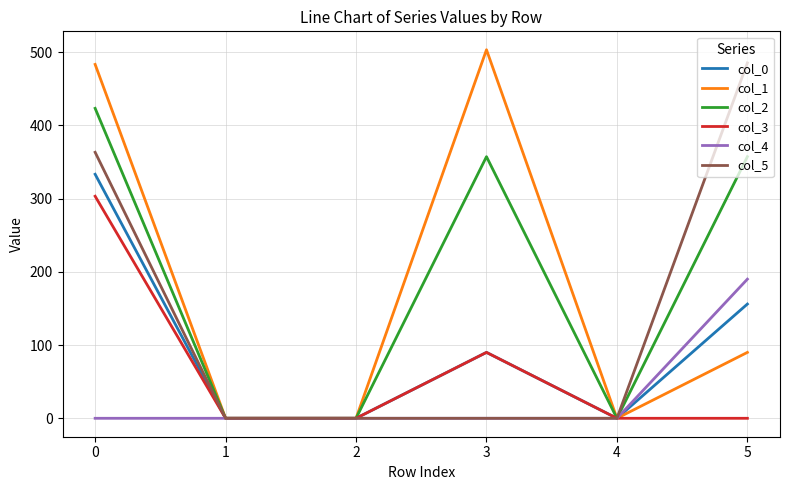

True or false: col_2 has a value of 559.3 at 0.

False